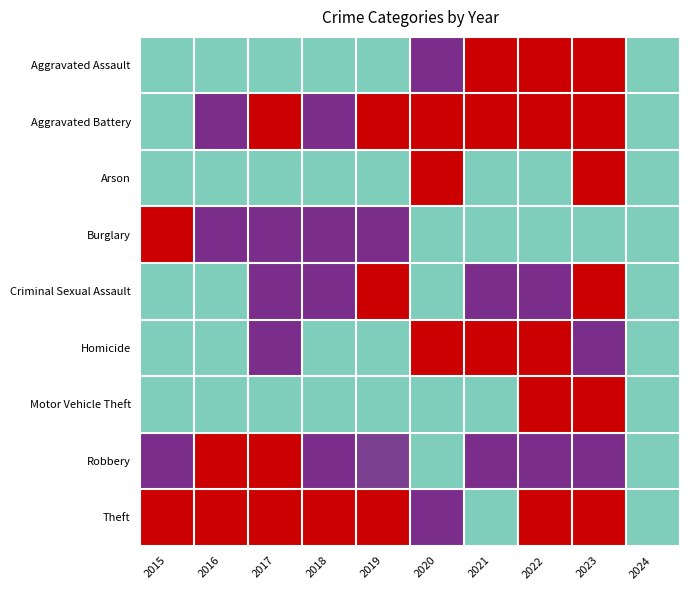

How many series are shown in this chart?

9